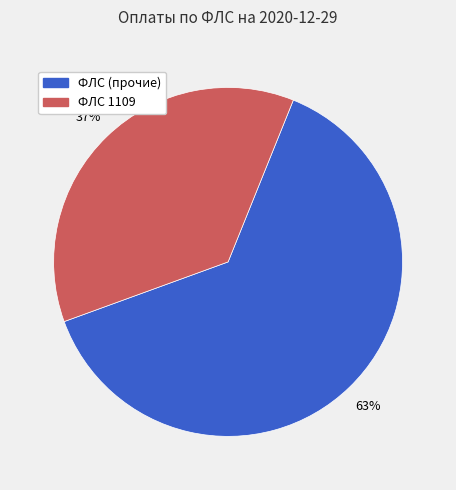

To the nearest percent, what is the average slice percentage?

50%